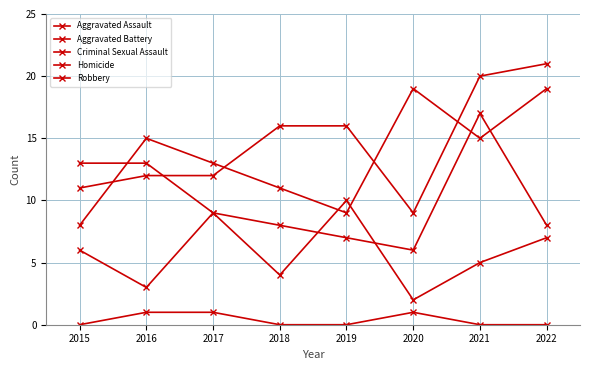

Is the value of Aggravated Battery at 2018 greater than the value of Criminal Sexual Assault at 2019?

No